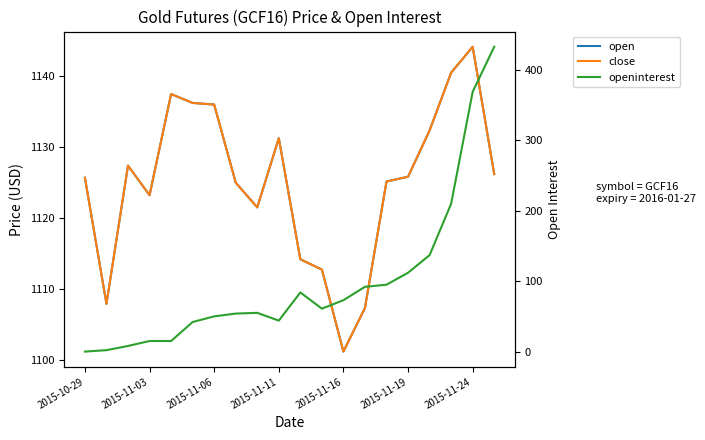

Rank the series at 16 from highest to lowest value.

open, close, openinterest